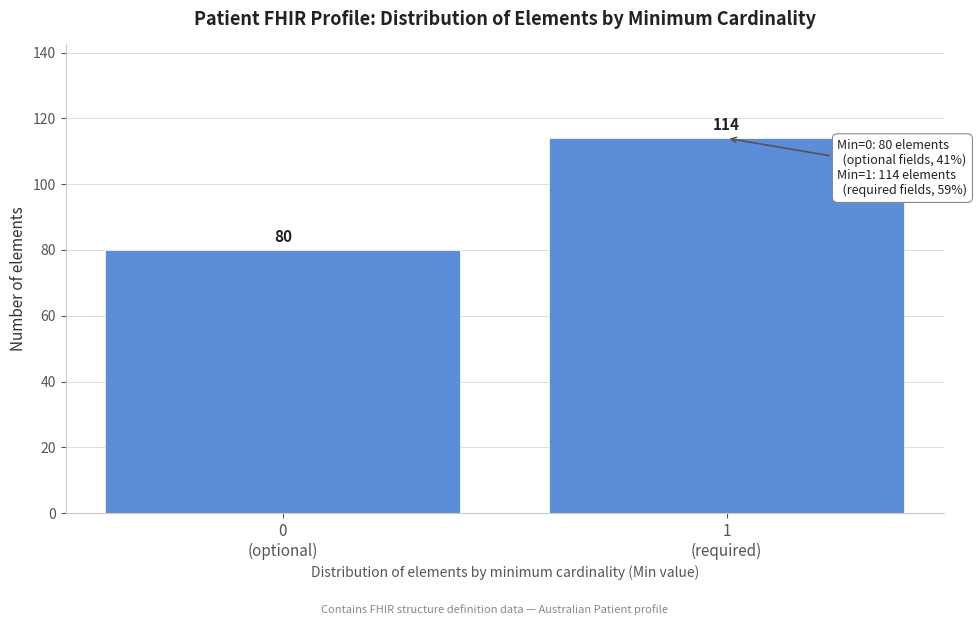

Reading left to right, what are all the values shown in this chart?

80	114